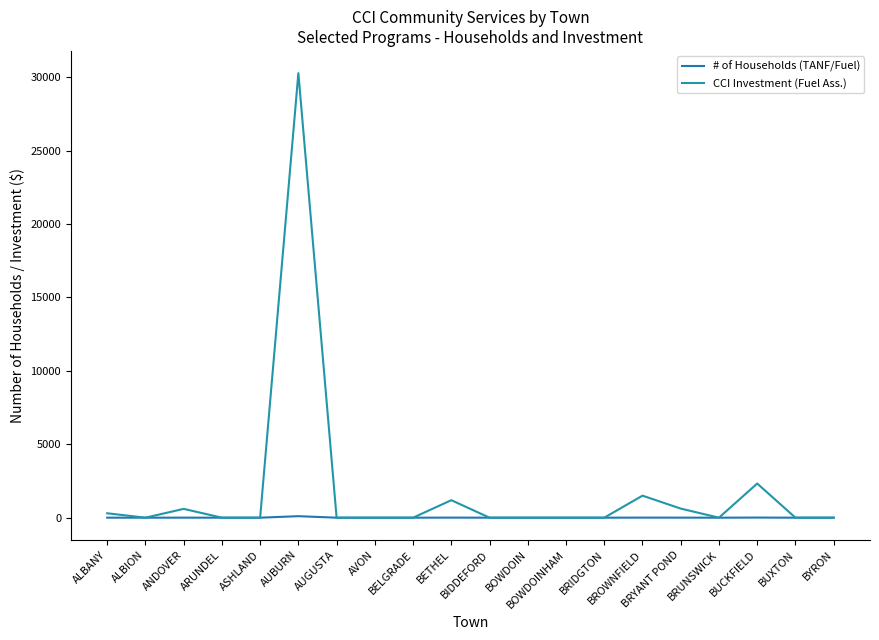

How many lines are shown in the chart?

2